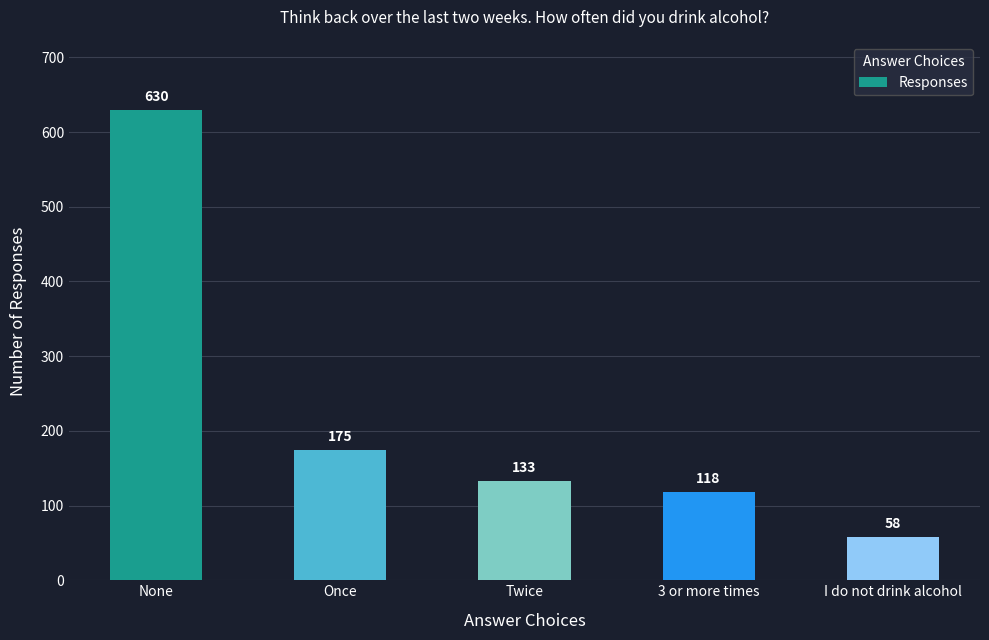

At which label does the data first exceed 133?

None